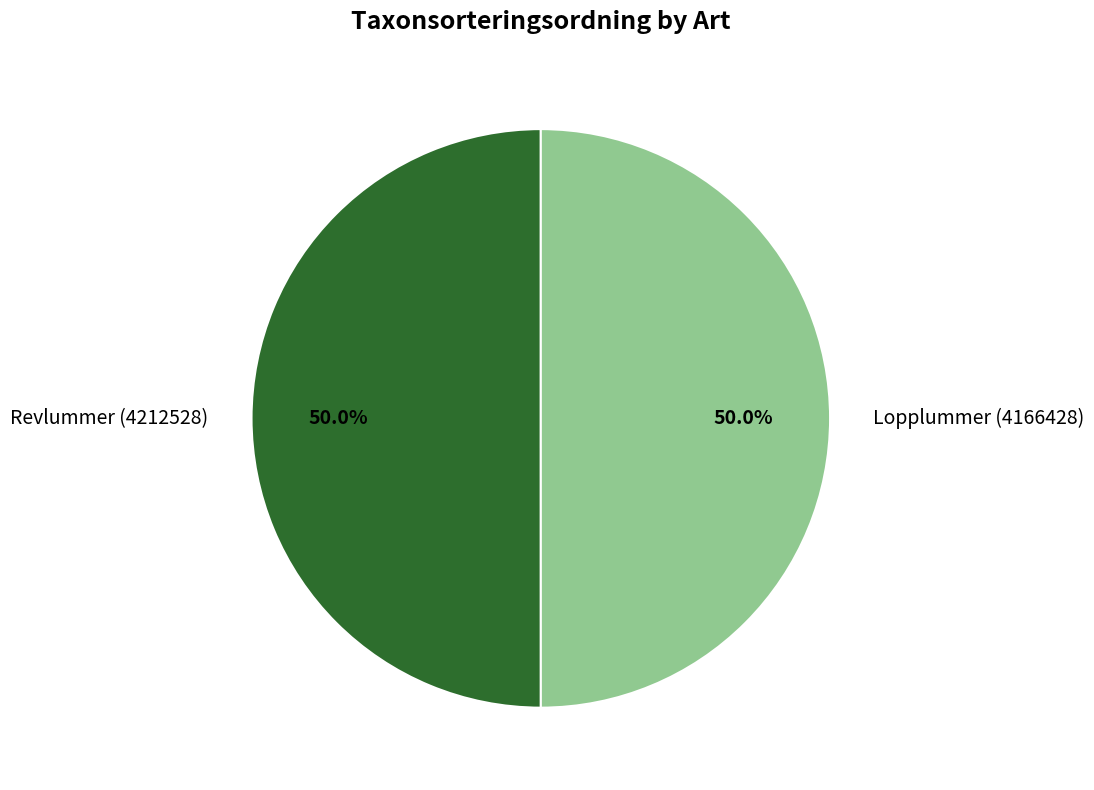

True or false: Revlummer (4212528) accounts for 56% of the total.

False